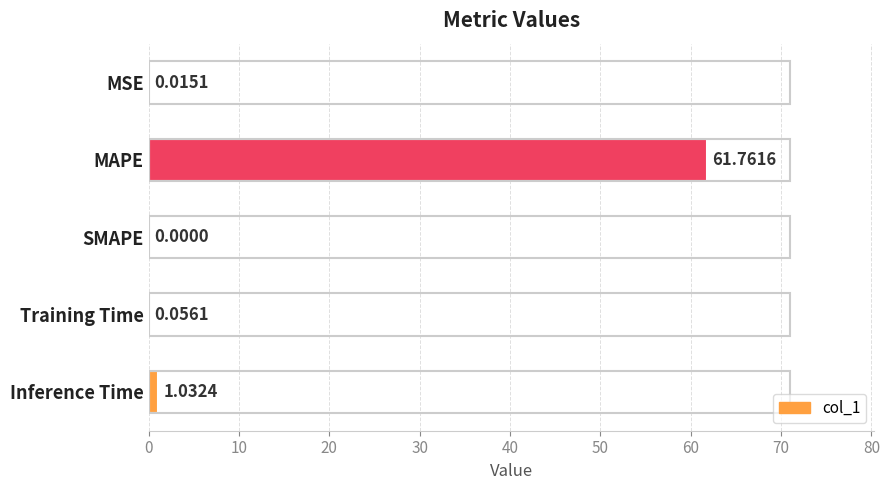

Count the number of categories in the chart.

5